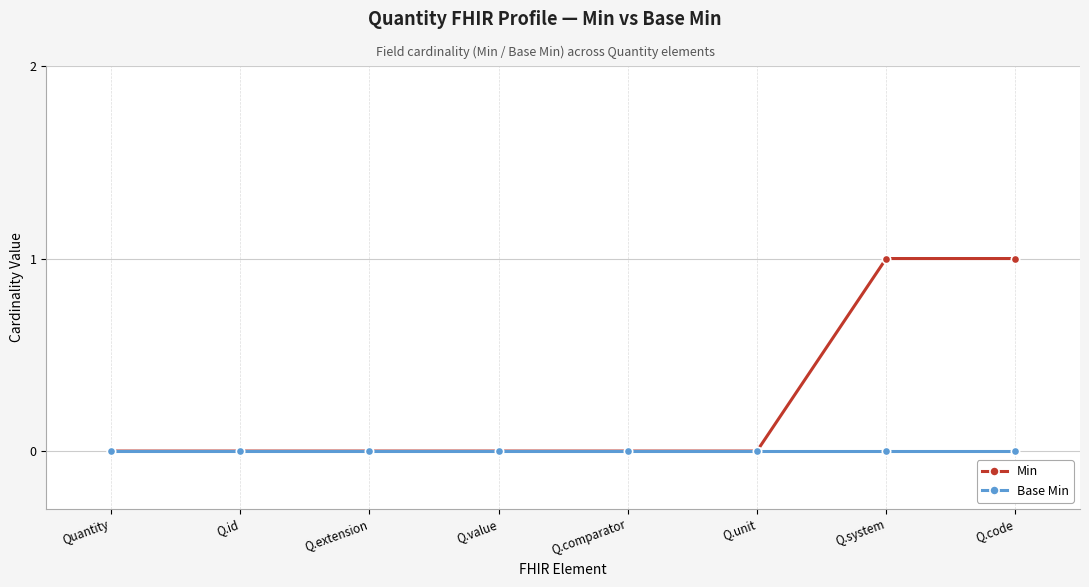

What is the sum of all Min values?

2